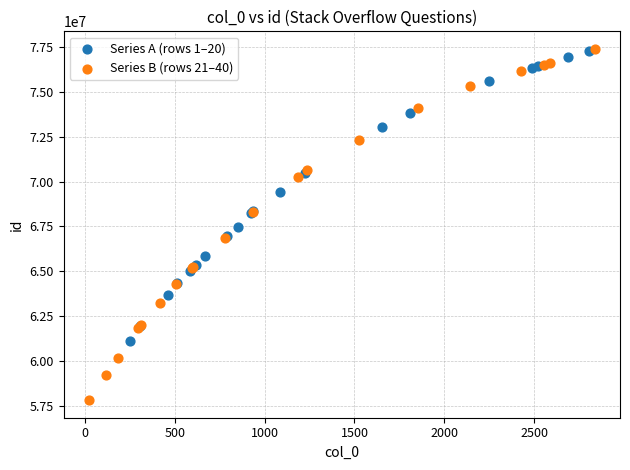

Which series has the largest Y range (max minus min)?

Series B (rows 21–40)